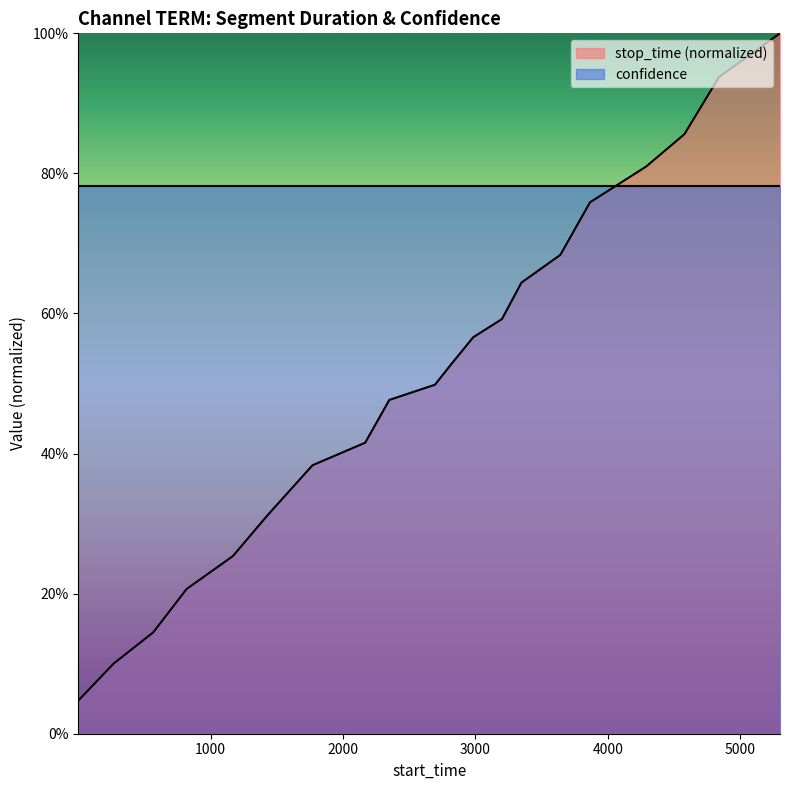

List the labels in order of value, smallest first.

1, 268, 567, 819, 1169, 1435, 1770, 2168, 2350, 2695, 2818, 2984, 3201, 3348, 3642, 3866, 4290, 4579, 4840, 5301